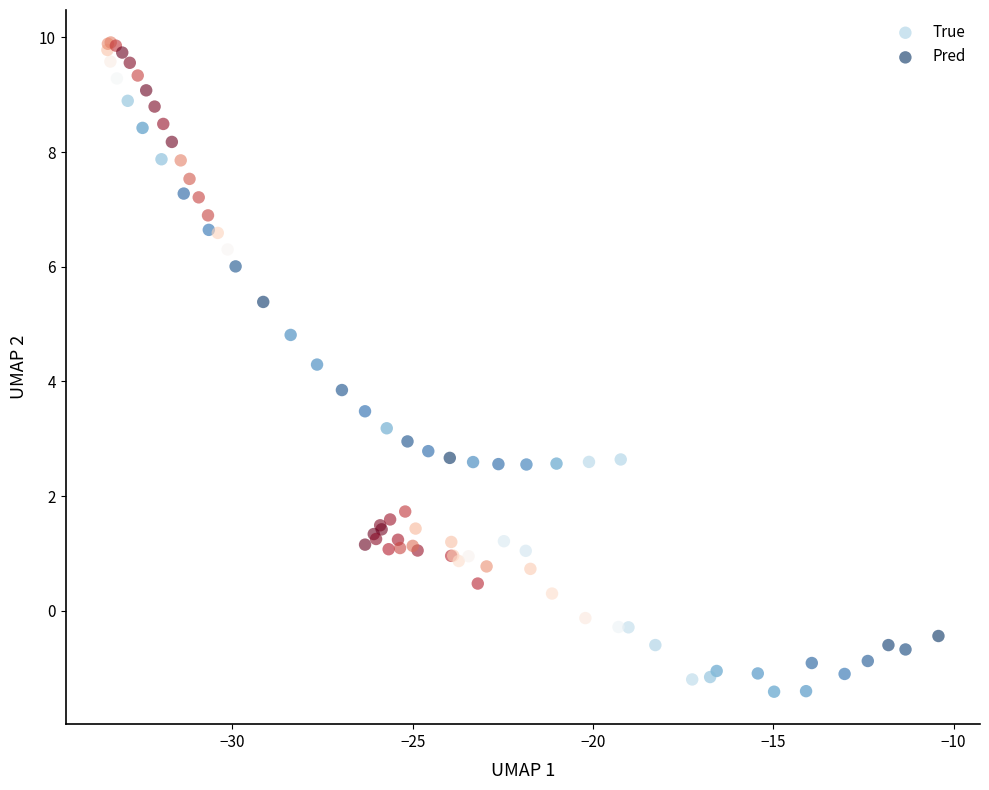

Which series reaches the maximum Y coordinate?

True